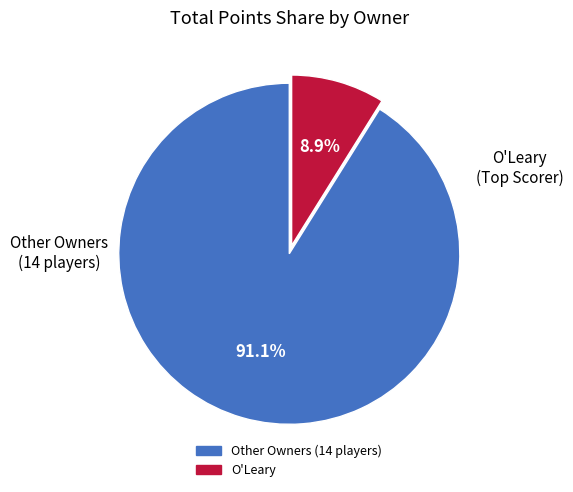

Is there a majority slice in this chart?

Yes